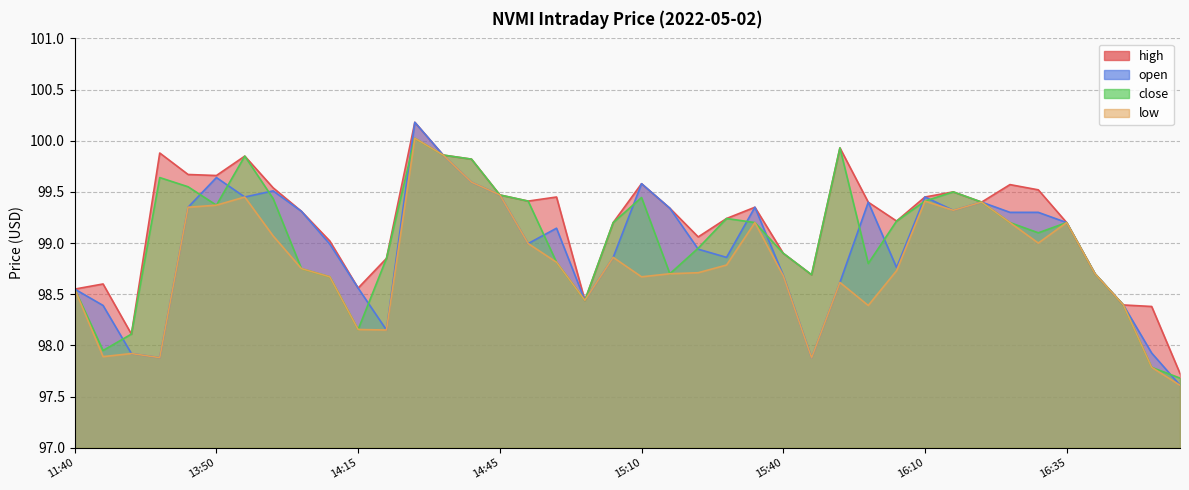

Where does the close series first go above 99?

2022-05-02 13:40